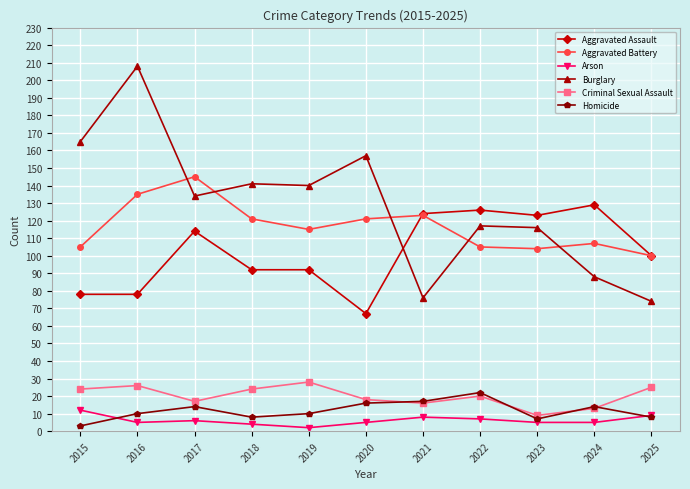

Reading left to right, list all the values displayed in this chart.

Aggravated Assault: 78	78	114	92	92	67	124	126	123	129	100
Aggravated Battery: 105	135	145	121	115	121	123	105	104	107	100
Arson: 12	5	6	4	2	5	8	7	5	5	9
Burglary: 165	208	134	141	140	157	76	117	116	88	74
Criminal Sexual Assault: 24	26	17	24	28	18	16	20	9	13	25
Homicide: 3	10	14	8	10	16	17	22	7	14	8